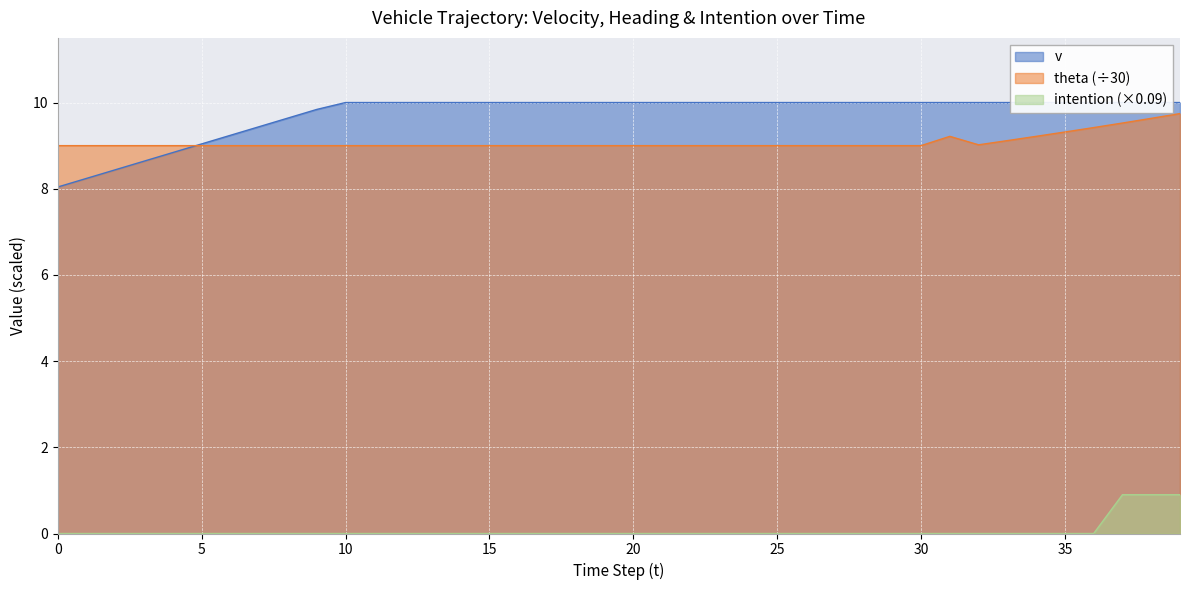

List the series in order of their peak value, highest first.

v, theta, intention